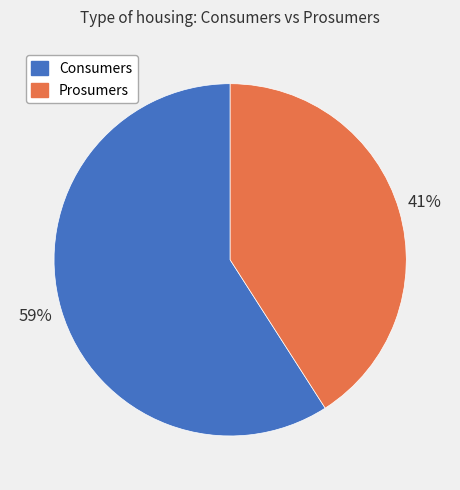

Count the number of slices in the pie.

2